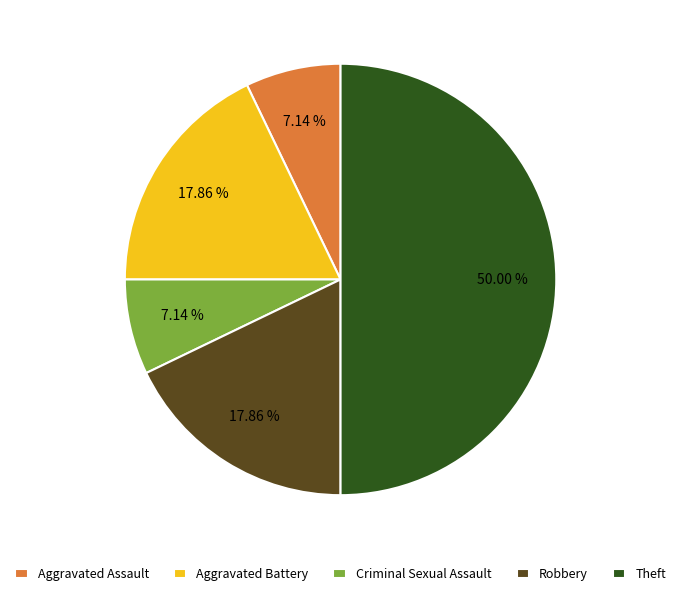

To the nearest percent, what is the difference between the largest and smallest slice percentages?

43%